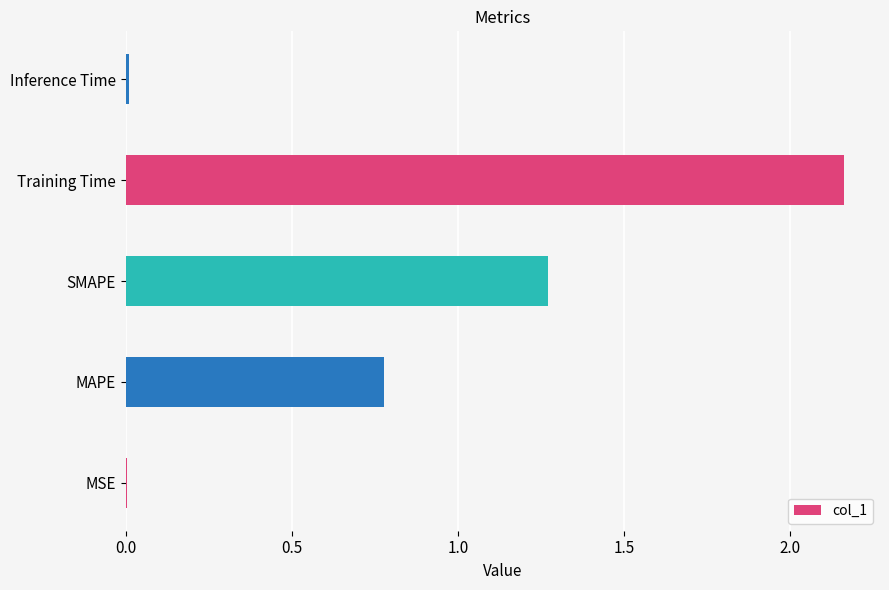

Where is the data nearest to the value 1?

MAPE